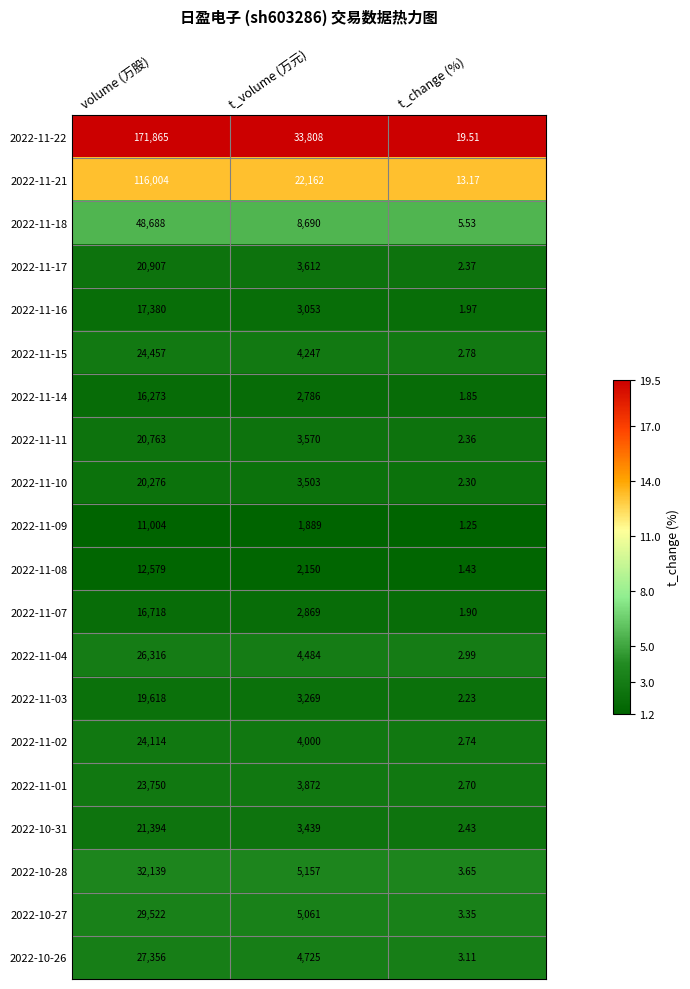

At which label does 2022-11-18 reach its minimum?

t_change (%)